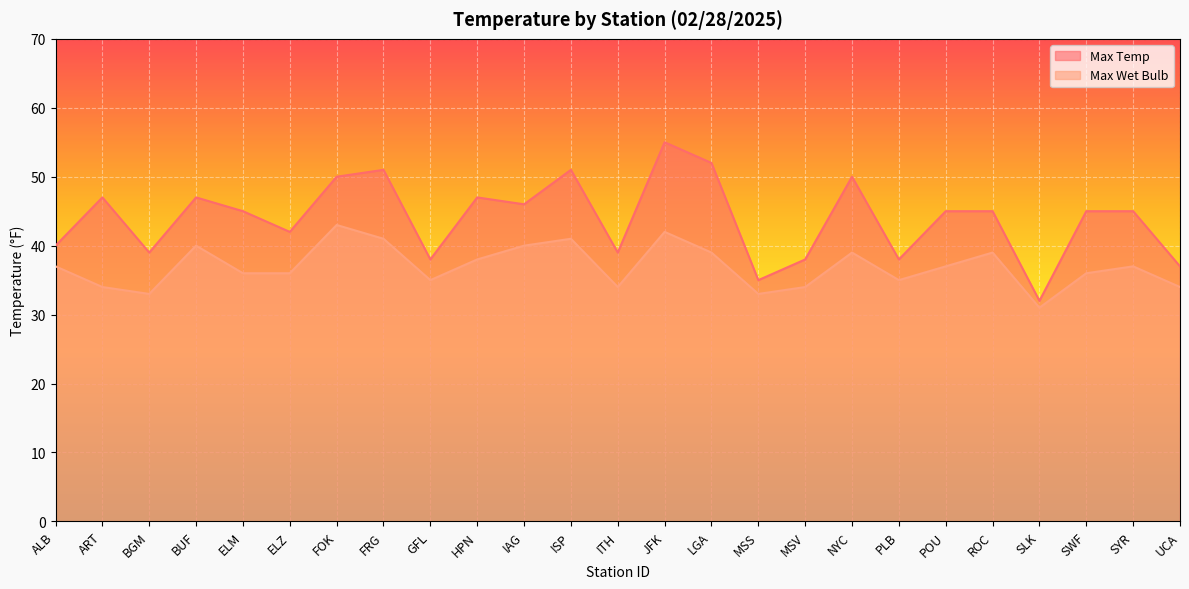

How many data points does each series have?

25